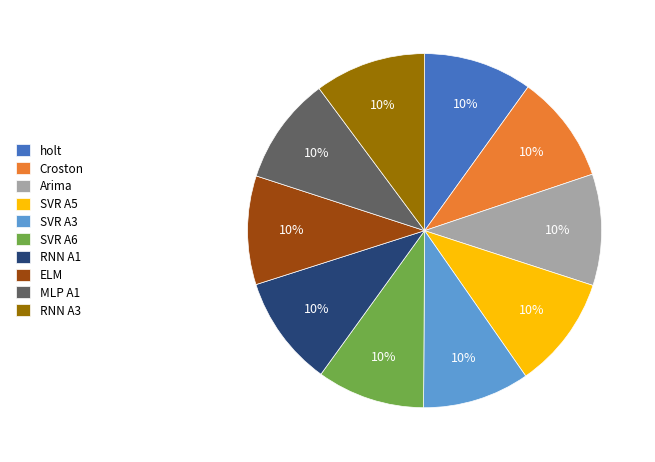

To the nearest percent, what portion does ELM represent?

10%